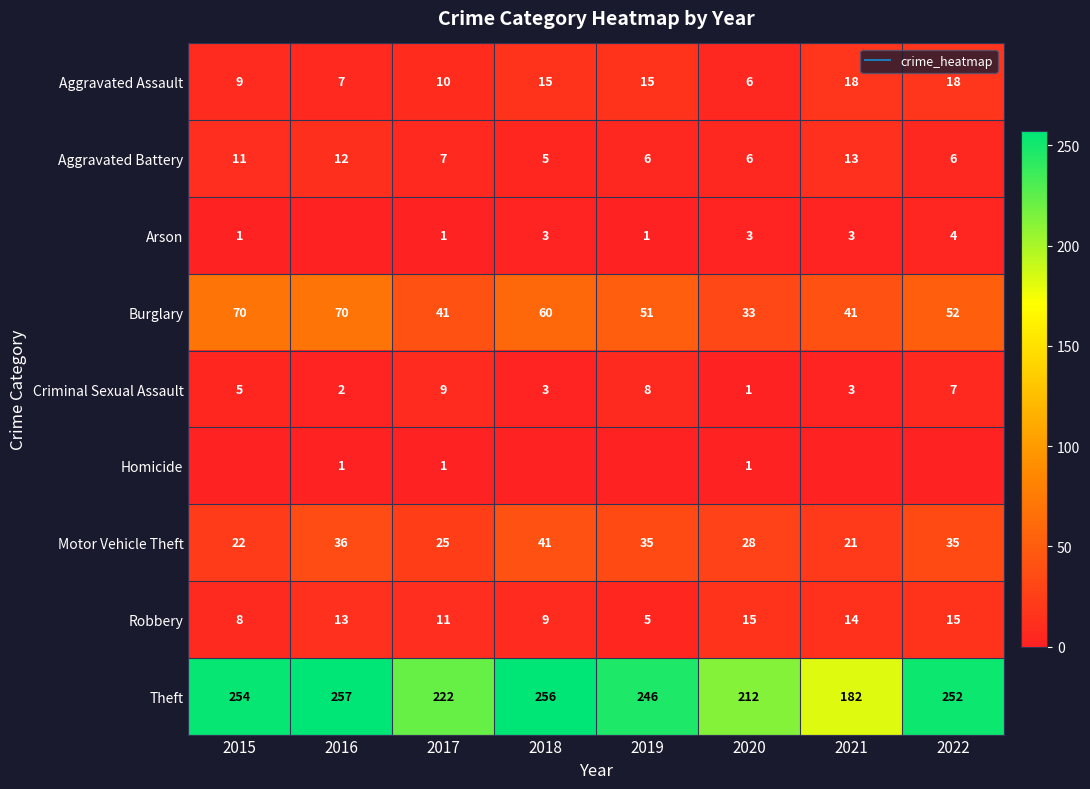

Rank the series at 2020 from highest to lowest value.

Theft, Burglary, Motor Vehicle Theft, Robbery, Aggravated Assault, Aggravated Battery, Arson, Criminal Sexual Assault, Homicide